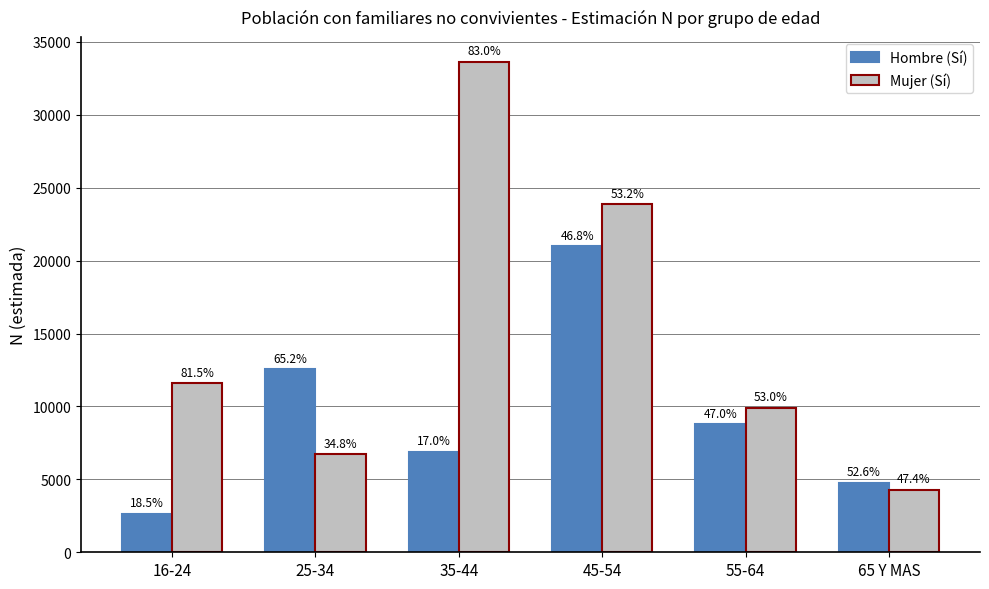

How many bars are there in total?

12